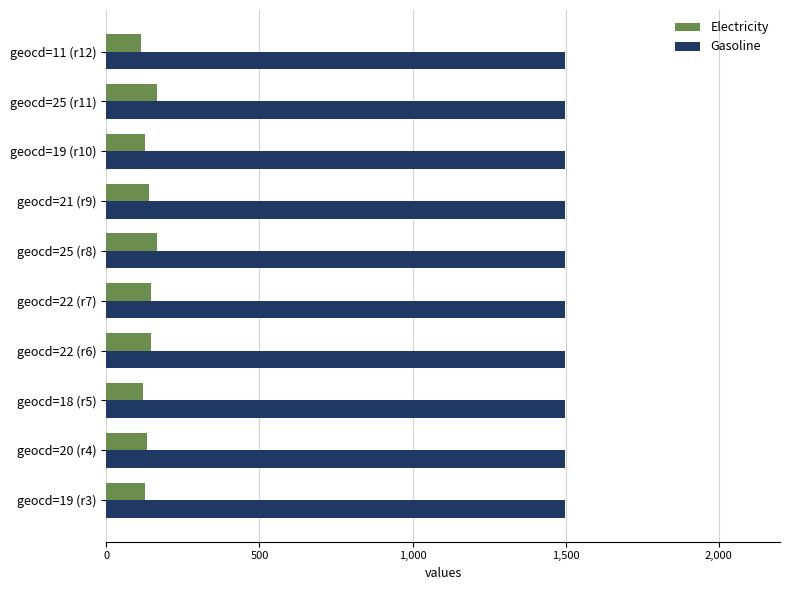

Which series has the largest total across all categories?

Gasoline